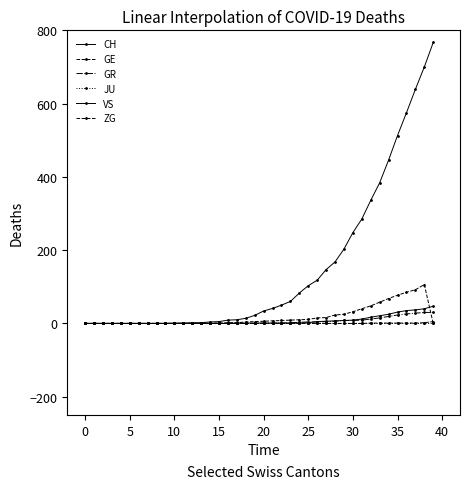

Which category has the highest value in the GR series?

38